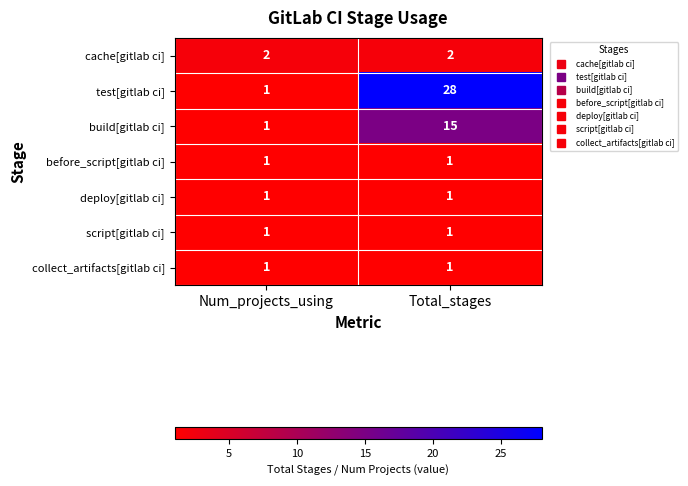

What is the greatest value displayed?

28